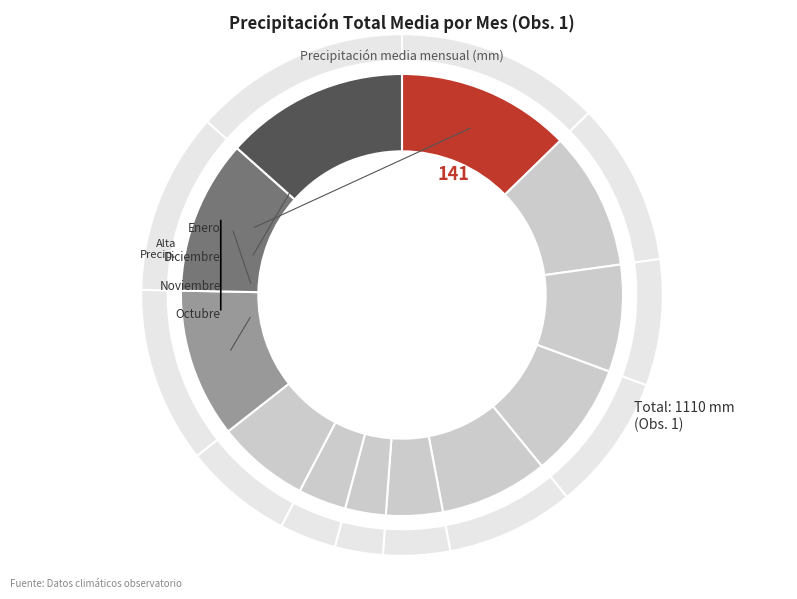

To the nearest percent, what is the difference between the largest and smallest slice percentages?

10%